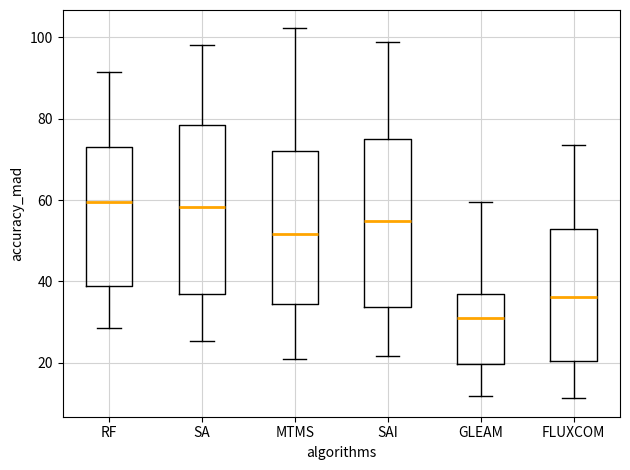

Reading left to right, read every box against the y-axis: the position of its median line, the range the box covers, and the ends of its whiskers. The values are not printed on the chart, so give them approximately, as read against the axis.

RF: median 60, box 38 to 74, whiskers 28 to 92
SA: median 58, box 36 to 78, whiskers 26 to 98
MTMS: median 52, box 34 to 72, whiskers 20 to 102
SAI: median 54, box 34 to 74, whiskers 22 to 98
GLEAM: median 30, box 20 to 36, whiskers 12 to 60
FLUXCOM: median 36, box 20 to 52, whiskers 12 to 74